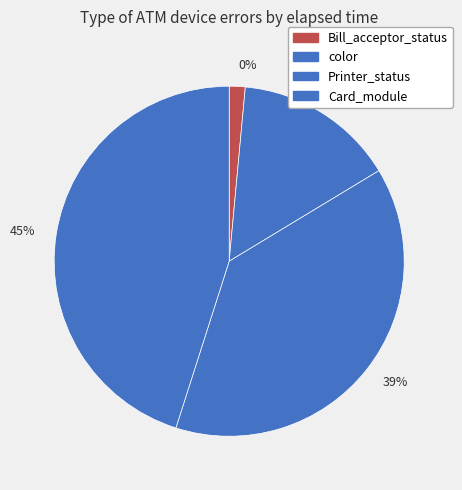

Which slice is the smallest?

Bill_acceptor_status